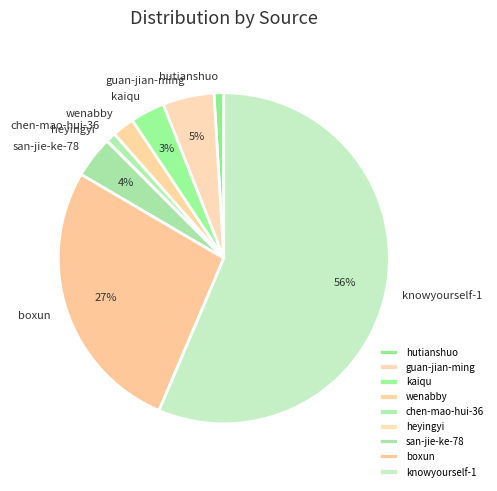

Is it true that boxun is 27% of the pie?

True